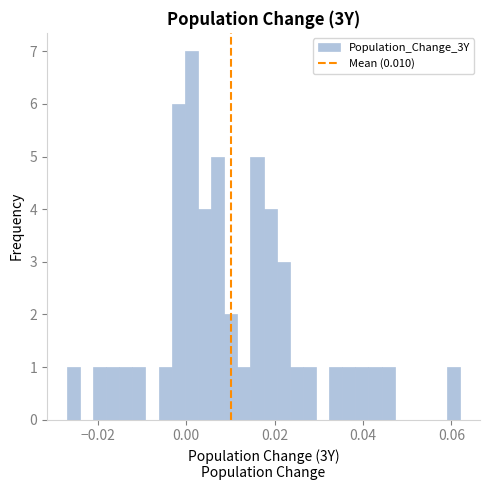

Read against the x-axis, roughly where is the centre of the tallest bar?

0.002